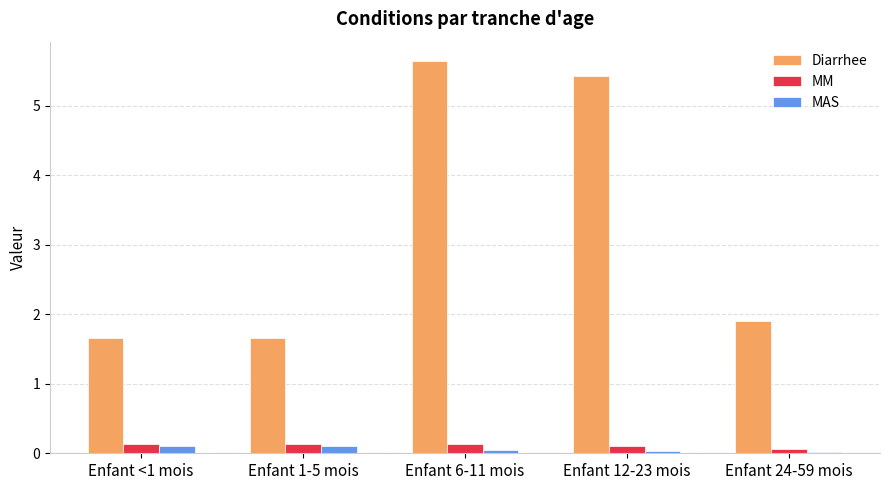

Which series has the largest range (max minus min)?

Diarrhee